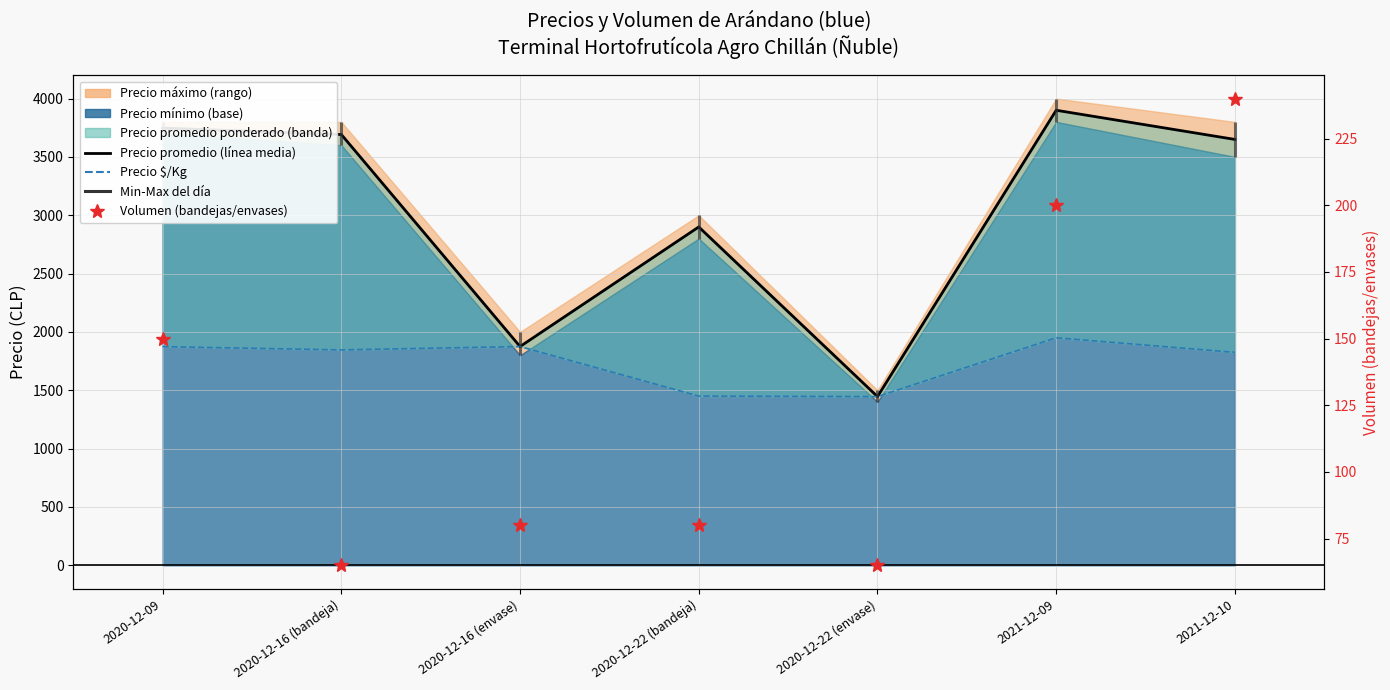

What is the total value across all series at 2020-12-16 (envase)?

3830